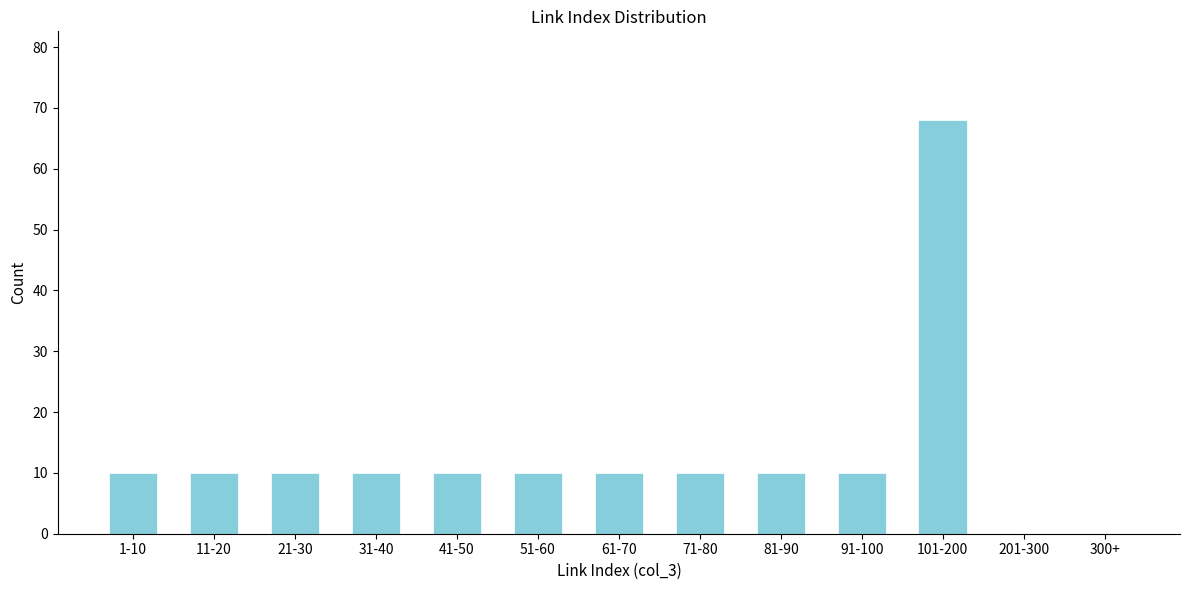

Reading right to left, extract all data points from this chart.

300+=0	201-300=0	101-200=68	91-100=10	81-90=10	71-80=10	61-70=10	51-60=10	41-50=10	31-40=10	21-30=10	11-20=10	1-10=10